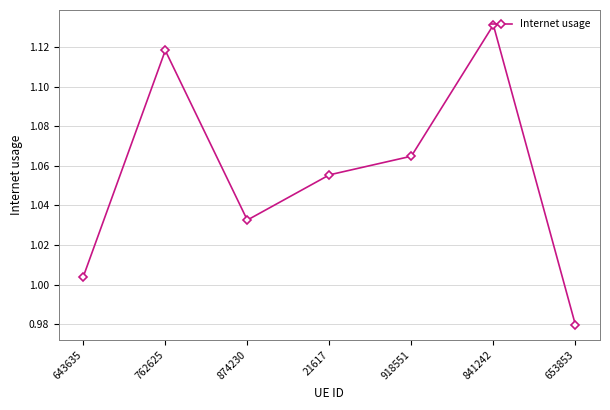

What position from the left is 841242?

6